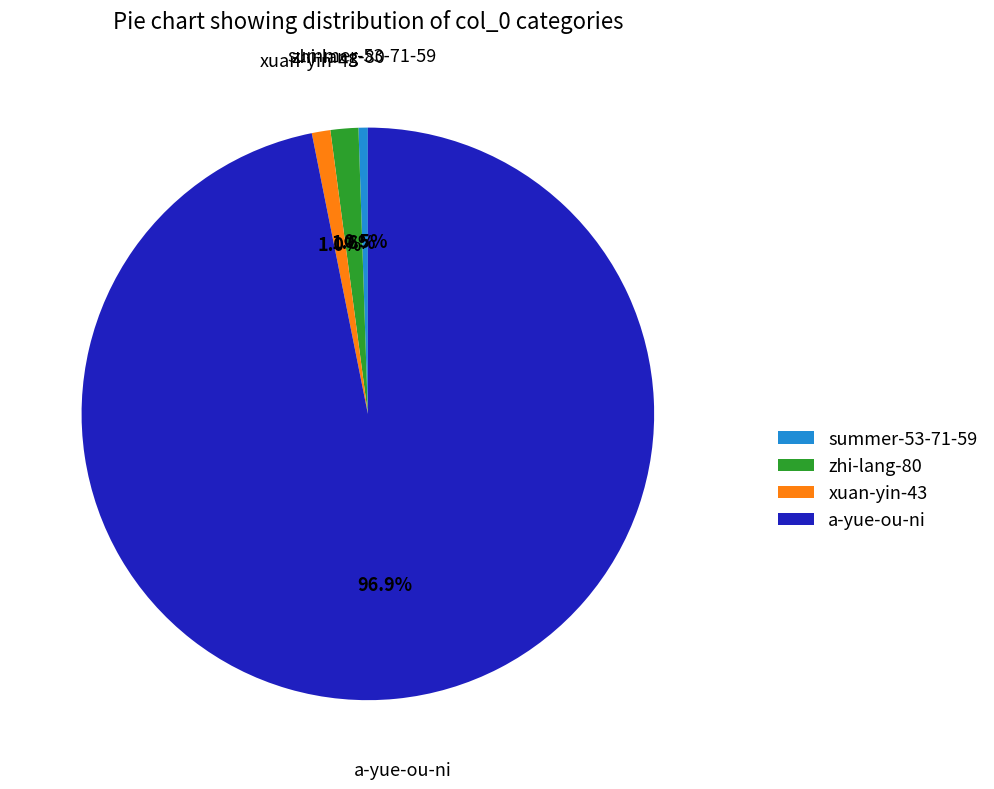

Is there a majority slice in this chart?

Yes